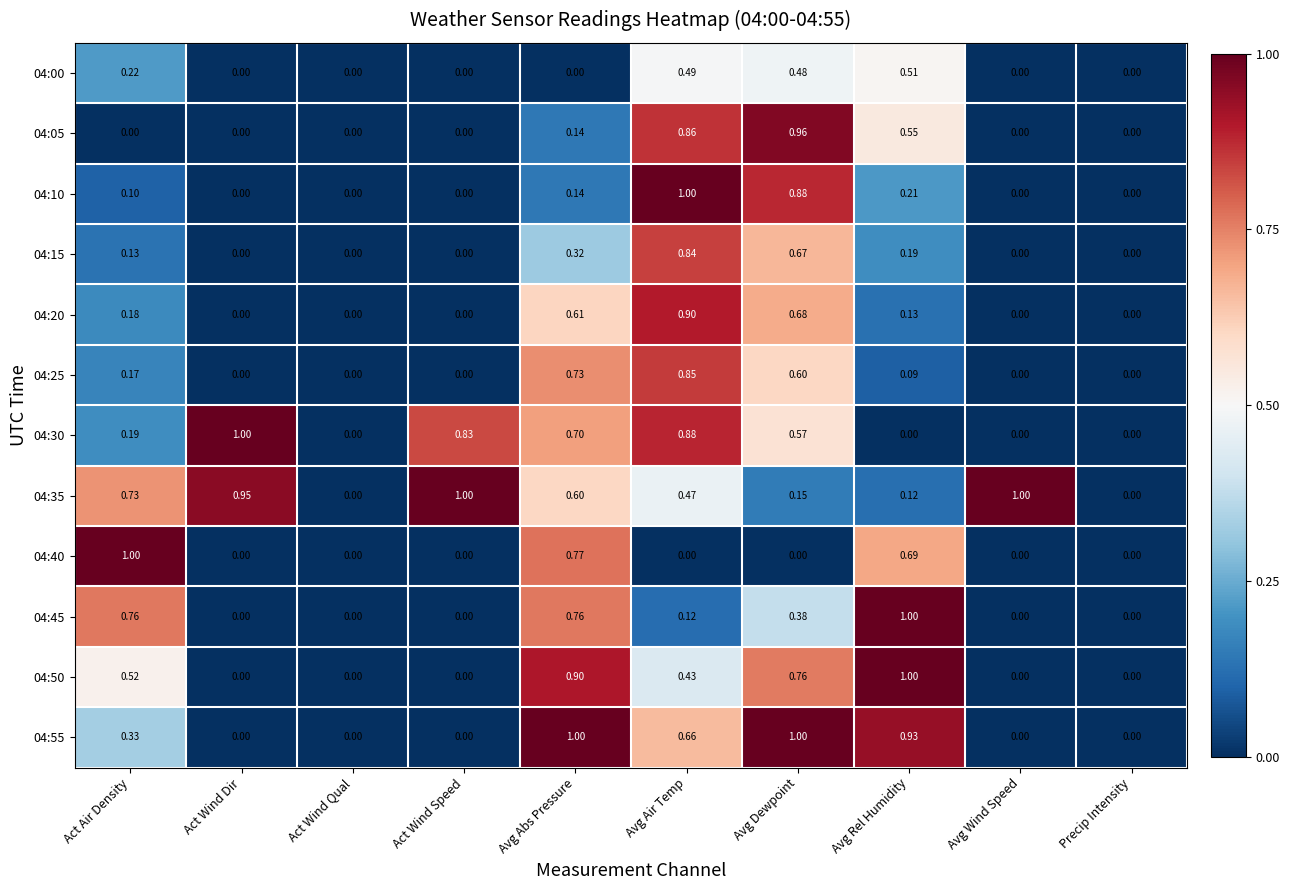

Is the value of 04:10 at Act Wind Dir greater than the value of 04:25 at Avg Abs Pressure?

No